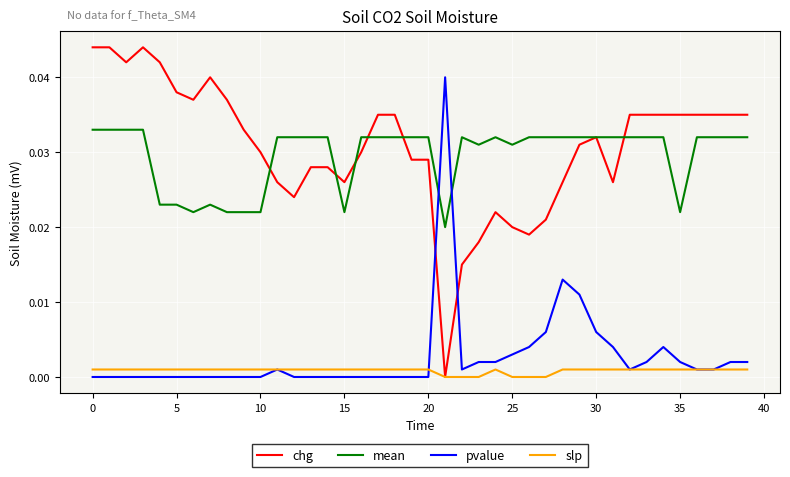

Which series has the widest spread of values?

chg